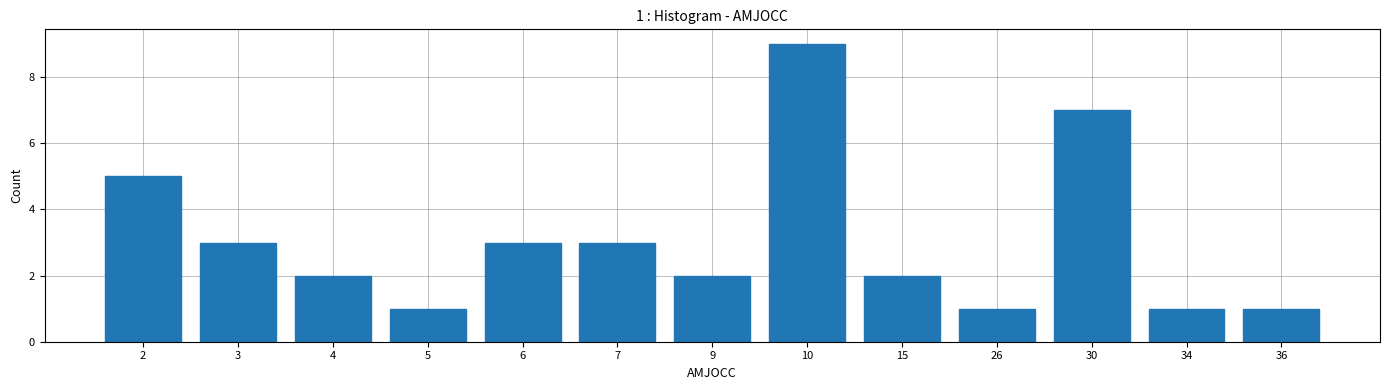

Reading left to right, transcribe all the data shown in this chart.

2=5	3=3	4=2	5=1	6=3	7=3	9=2	10=9	15=2	26=1	30=7	34=1	36=1